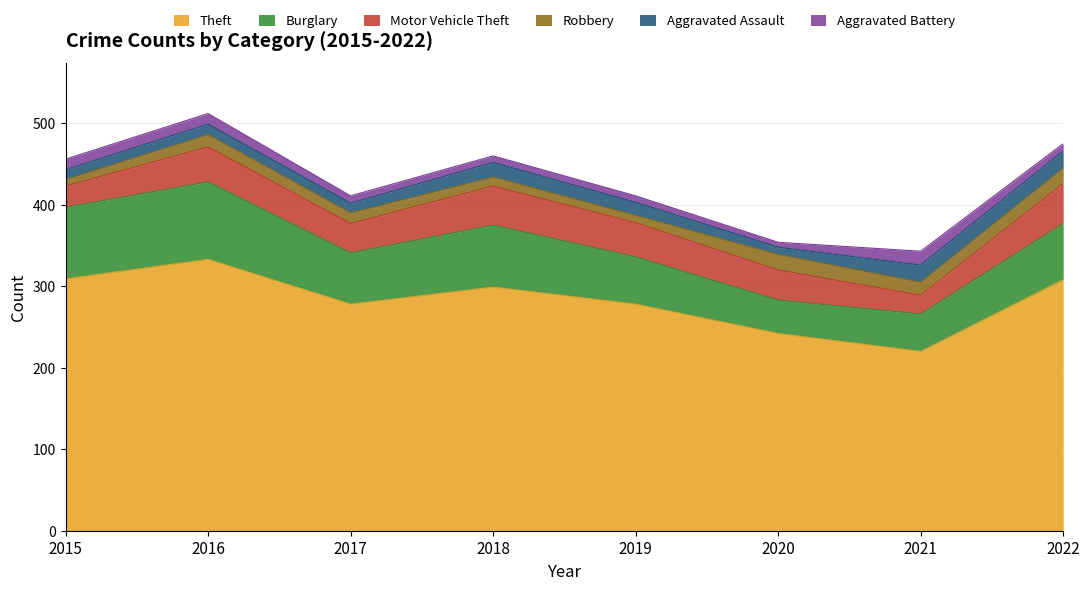

What is the spread (max minus min) of values at 2017?

269